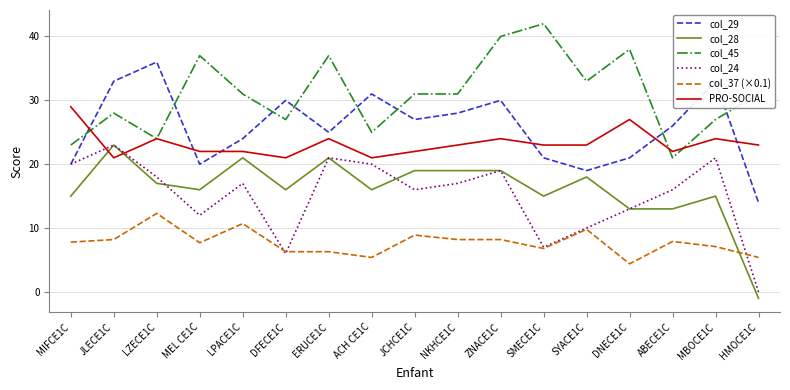

Which series ends up on top after the final intersection of col_29 and PRO-SOCIAL?

PRO-SOCIAL